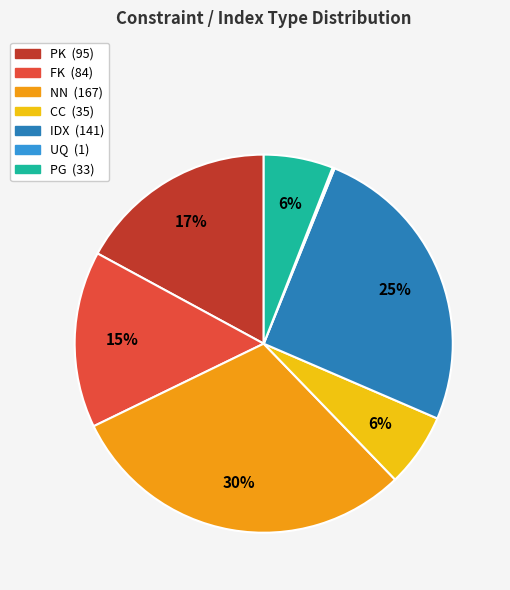

The NN slice represents 17% of the pie. True or false?

False